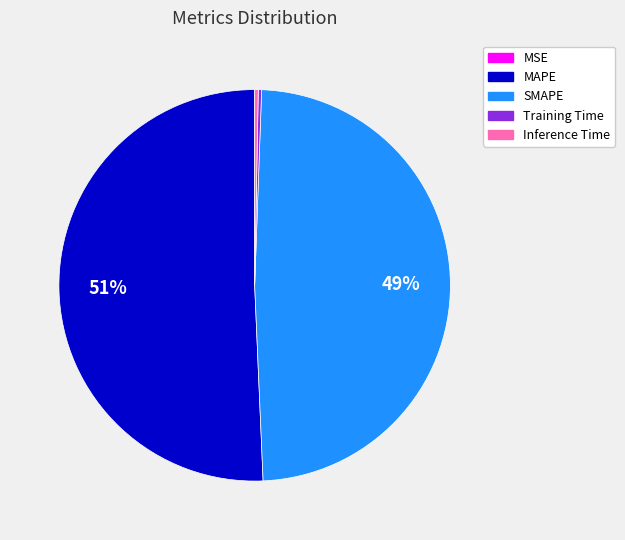

Which slice is the largest?

MAPE